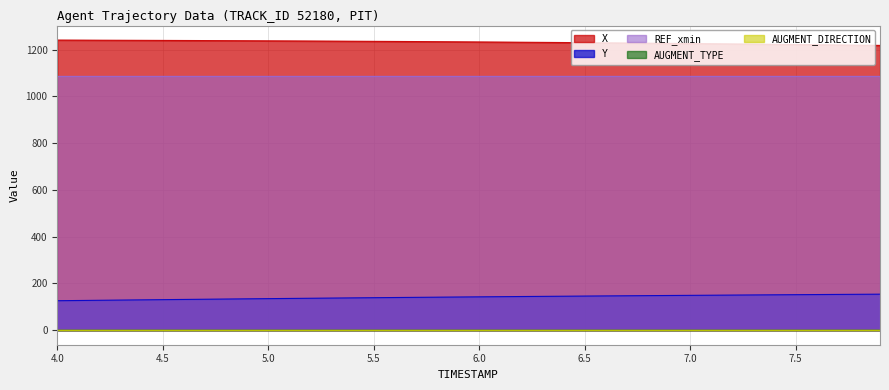

The REF_xmin series shows 1088.5 at 7.5. True or false?

True